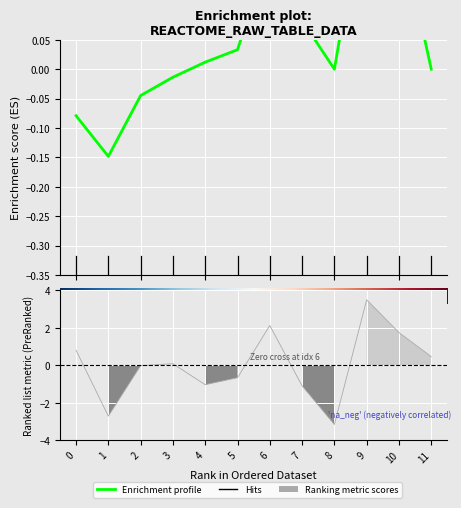

What is the value of the 5th point from the left?

-1.0